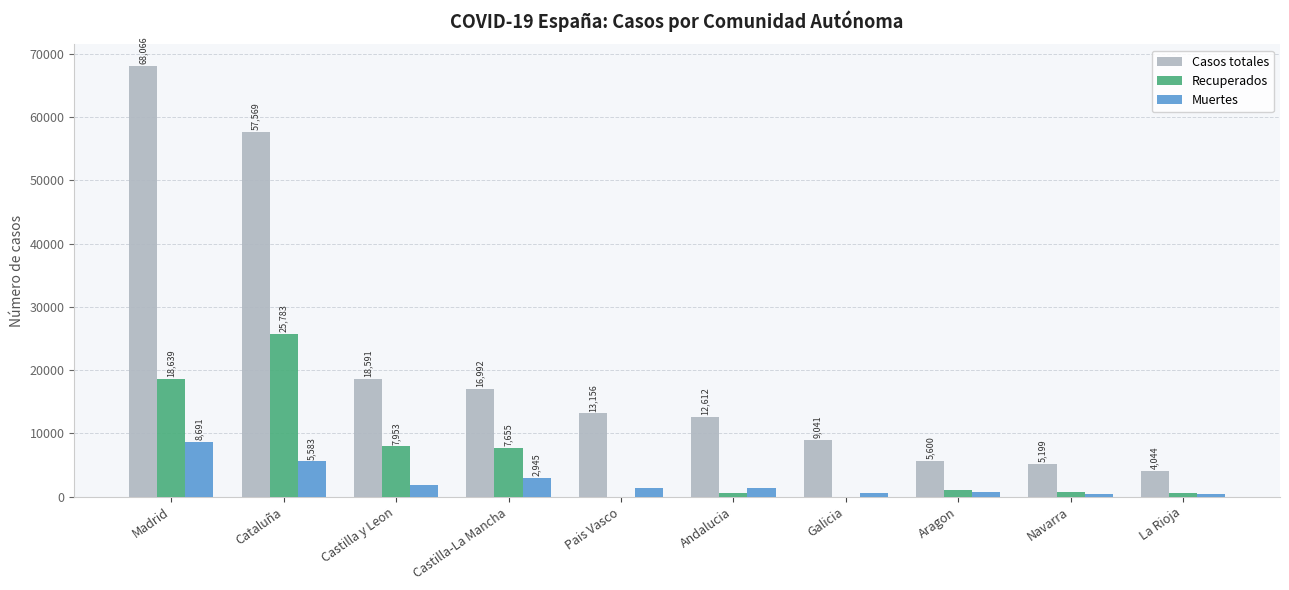

Are the bars grouped side by side (vs. stacked)?

Yes